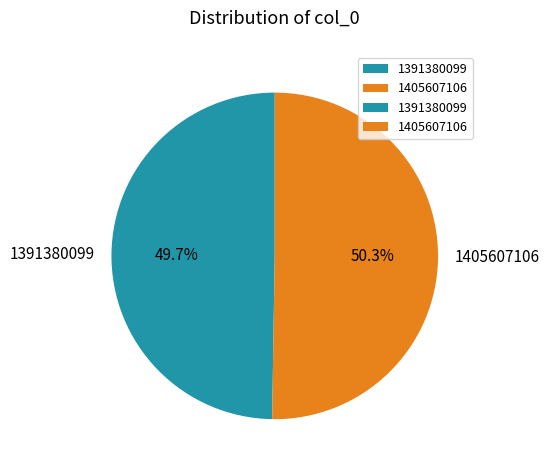

To the nearest percent, what percentage of the pie is 1391380099?

50%